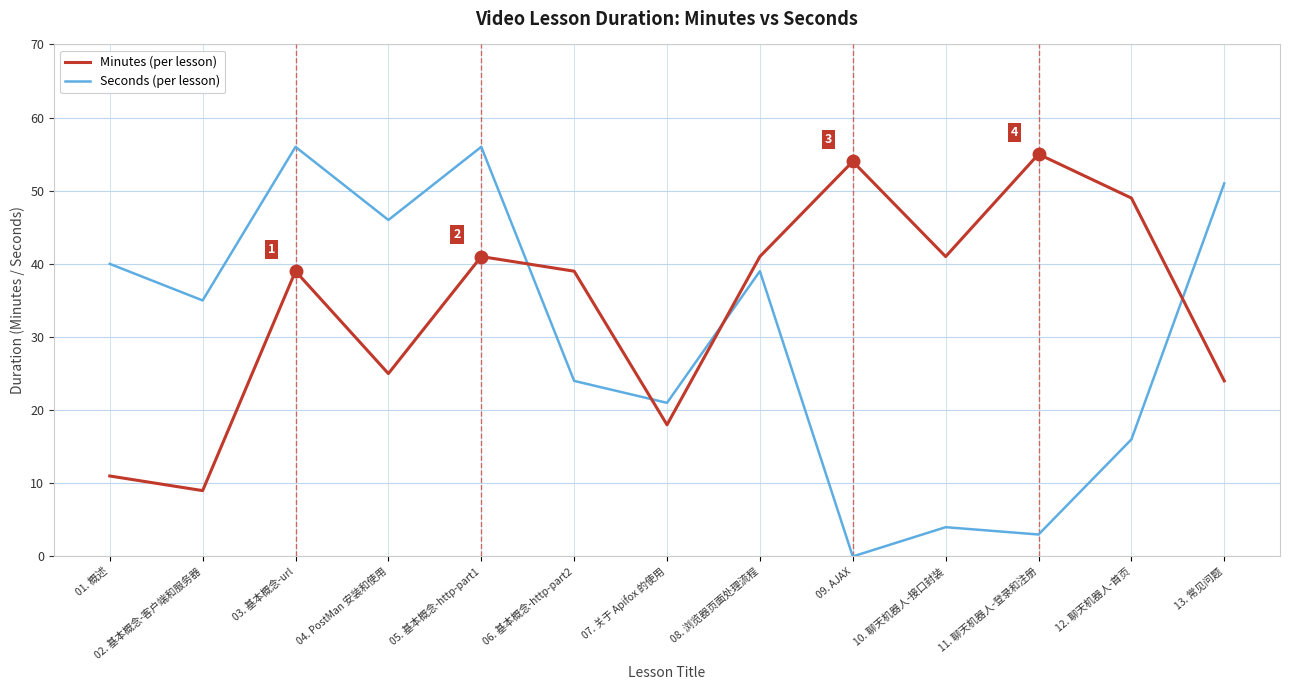

How many intersections are there between Minutes (per lesson) and Seconds (per lesson)?

4